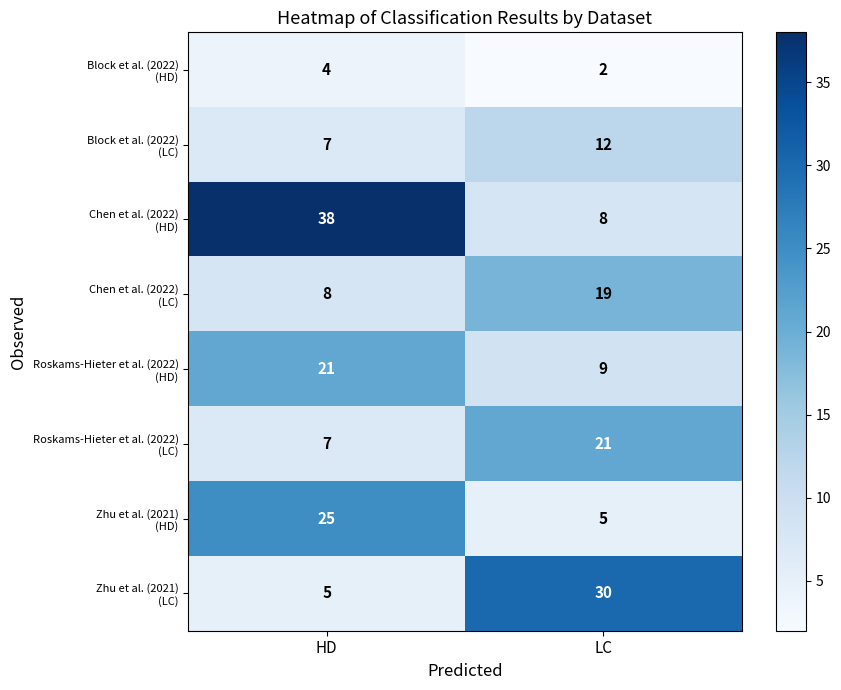

At which category does the chart reach its peak across all series?

HD